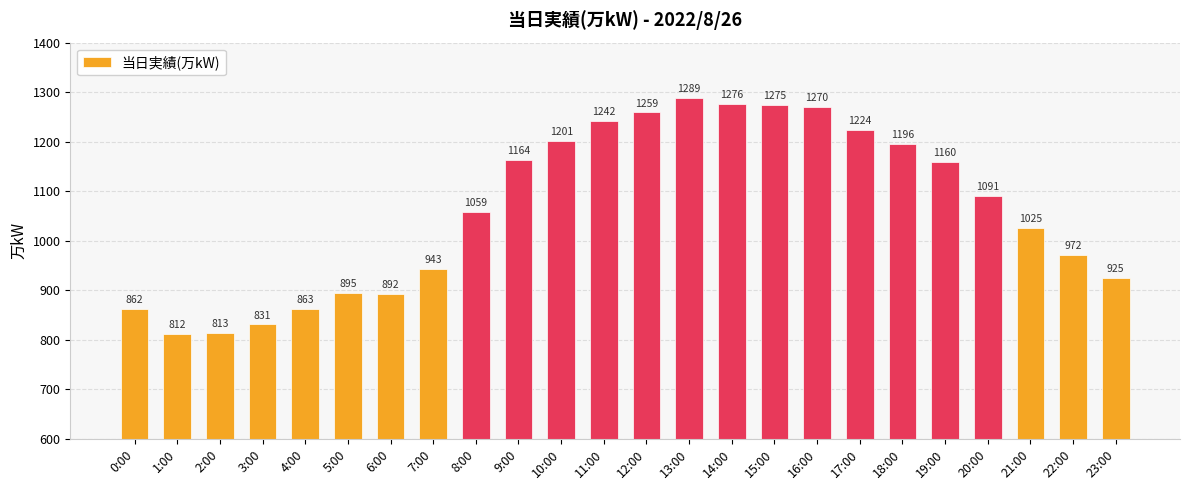

What is the label of the 8th bar from the left?

7:00